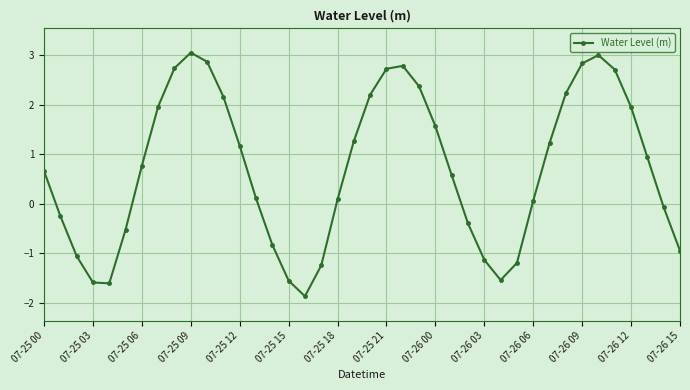

How many values are below zero?

15